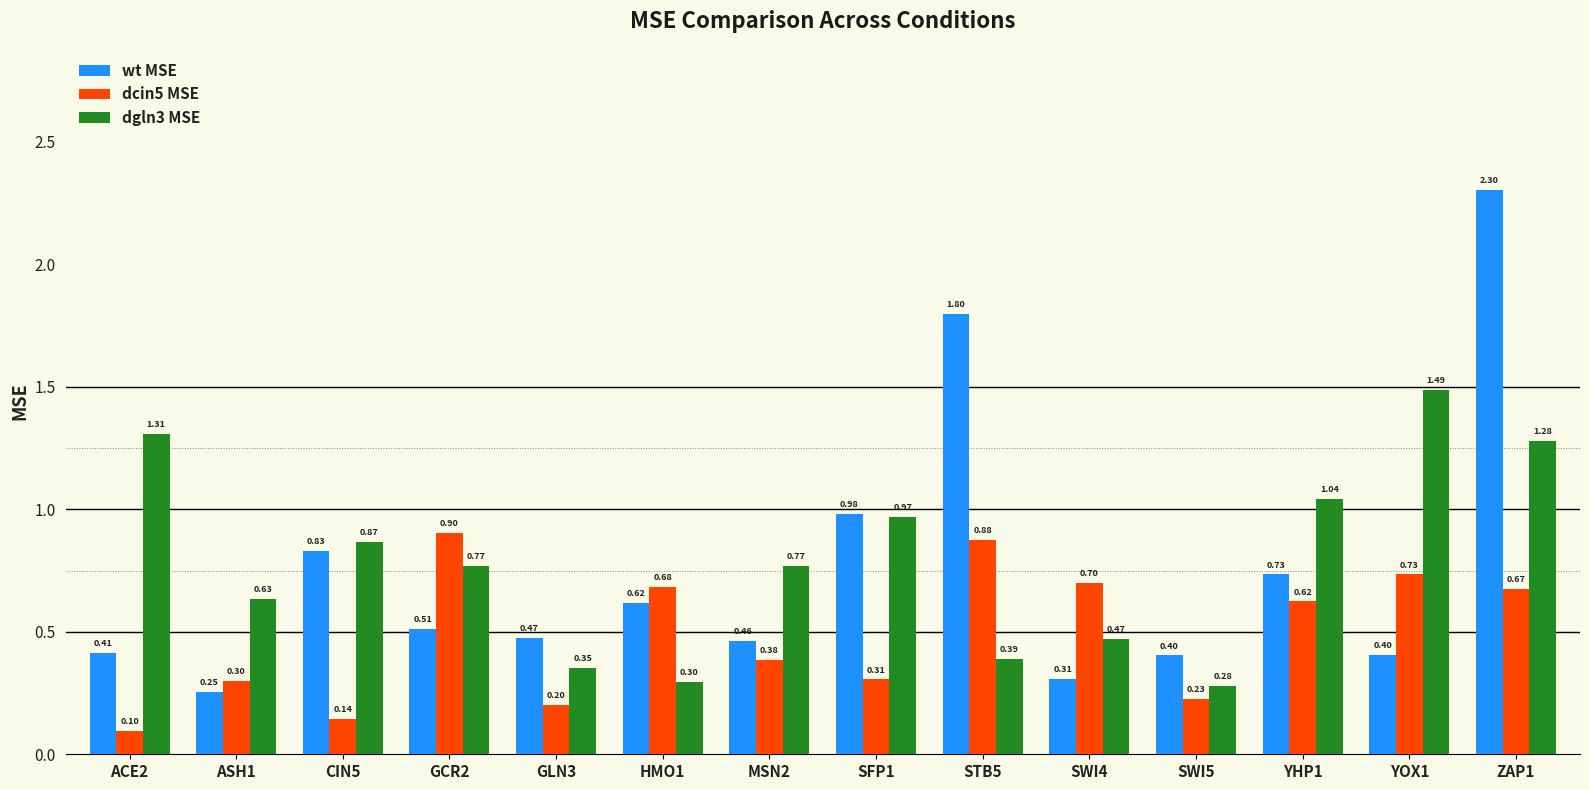

What is the difference between the maximum and minimum values in the dgln3 MSE series?

1.2